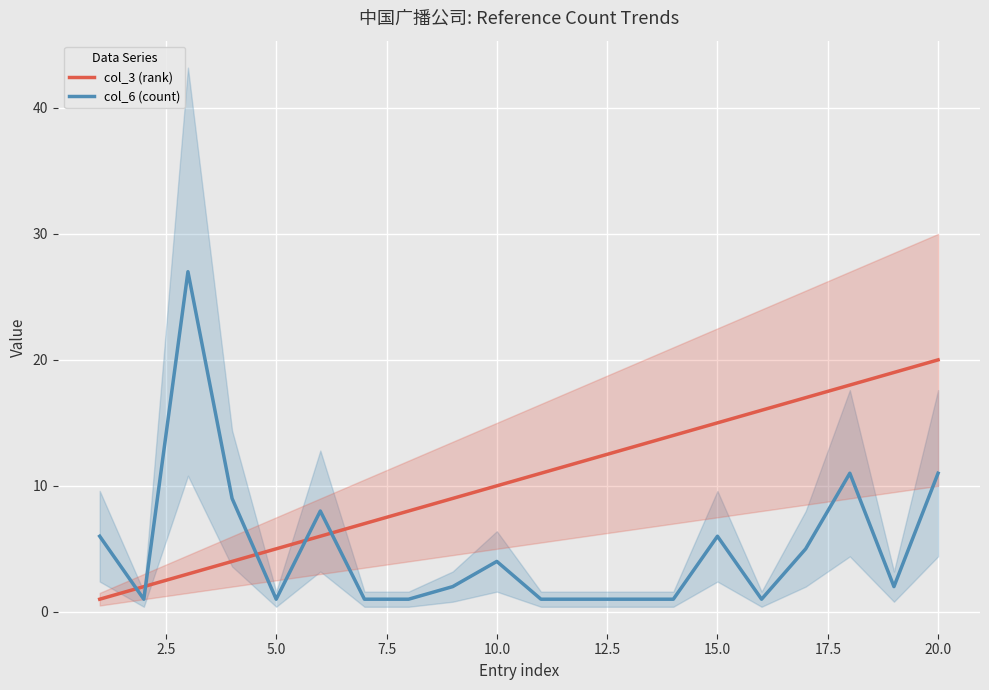

At which label does col_3 (rank) reach its peak?

20.0